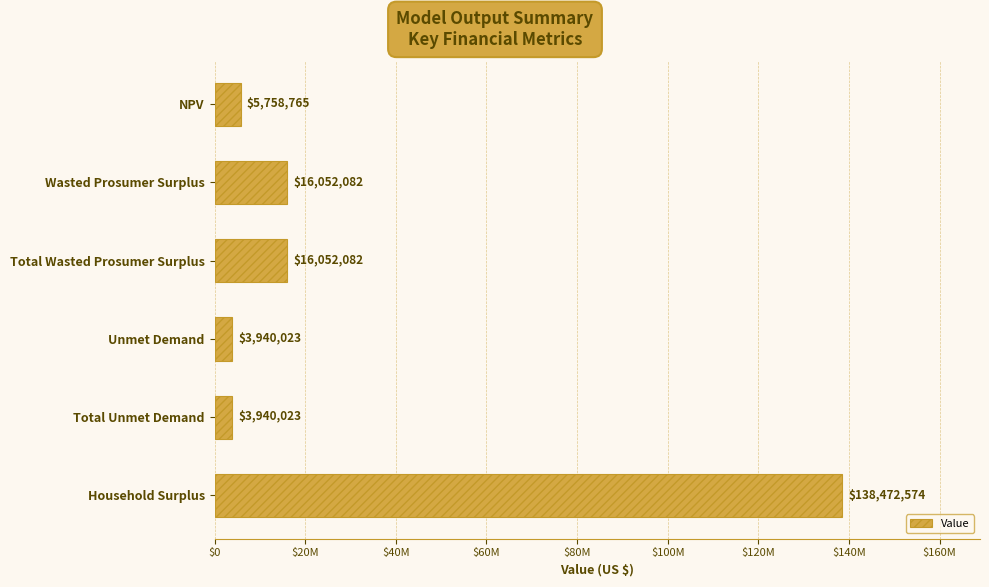

What is the difference between the maximum and minimum values?

134532550.7